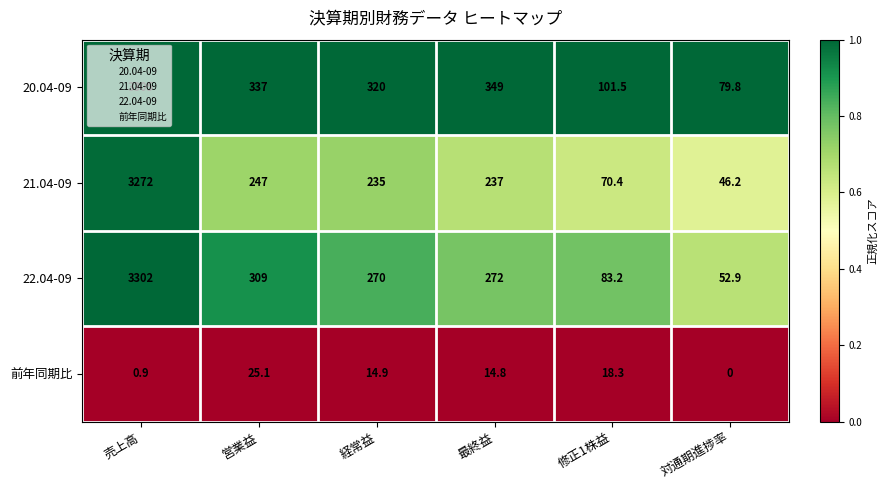

At which label does 22.04-09 first exceed 272?

売上高